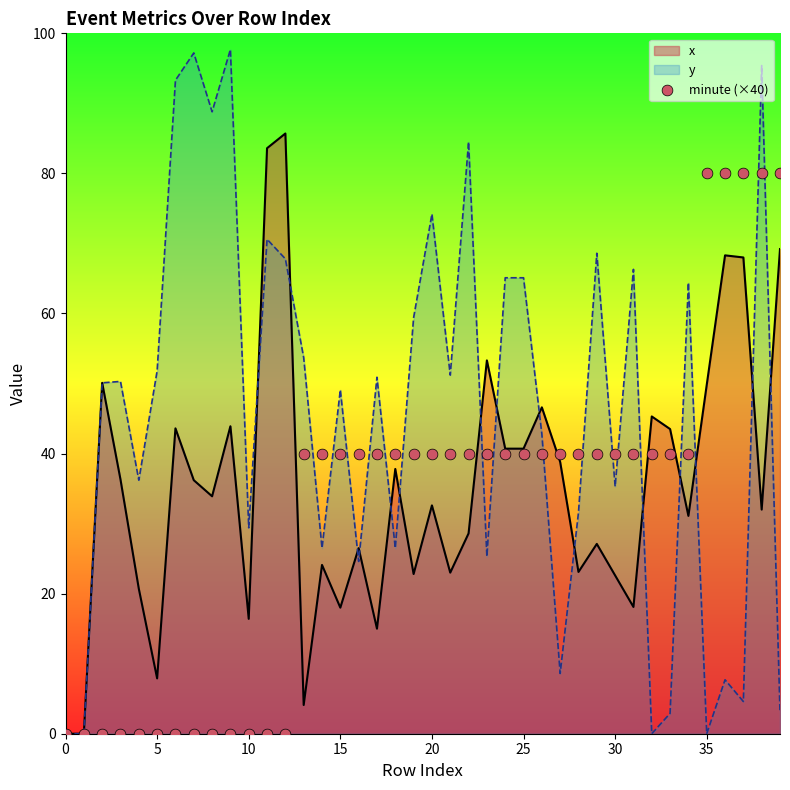

Which has a higher value, 20 or 0?

20